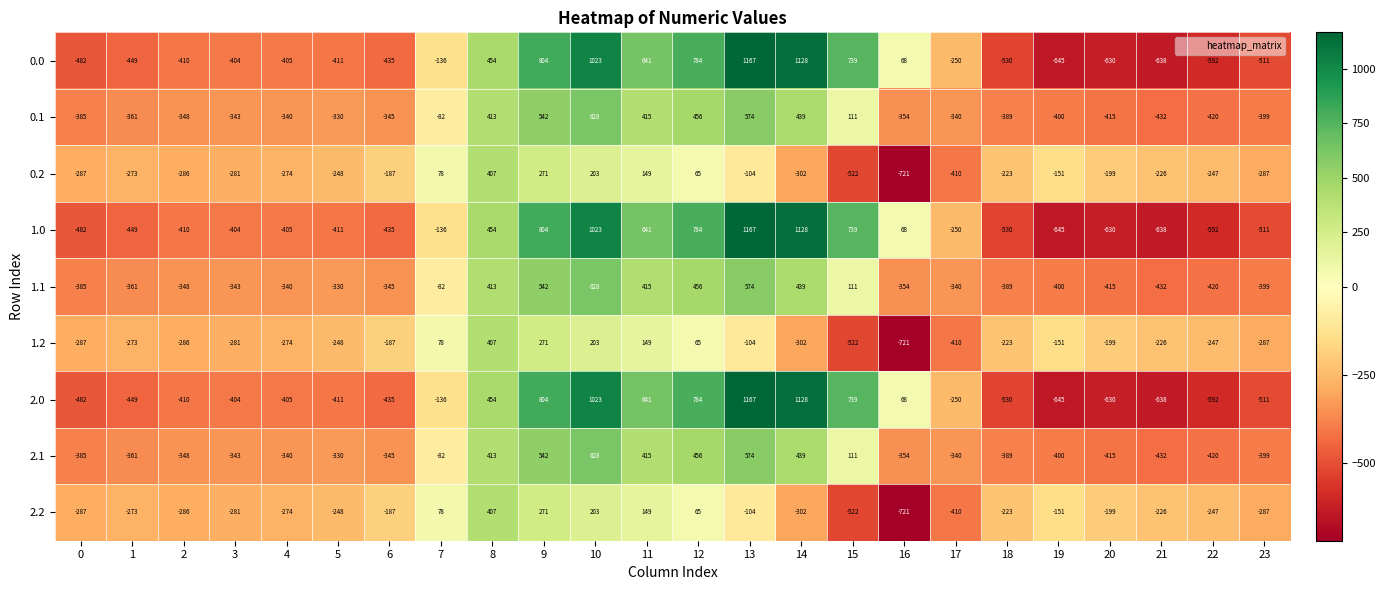

At which label does 1.2 first exceed -226?

6